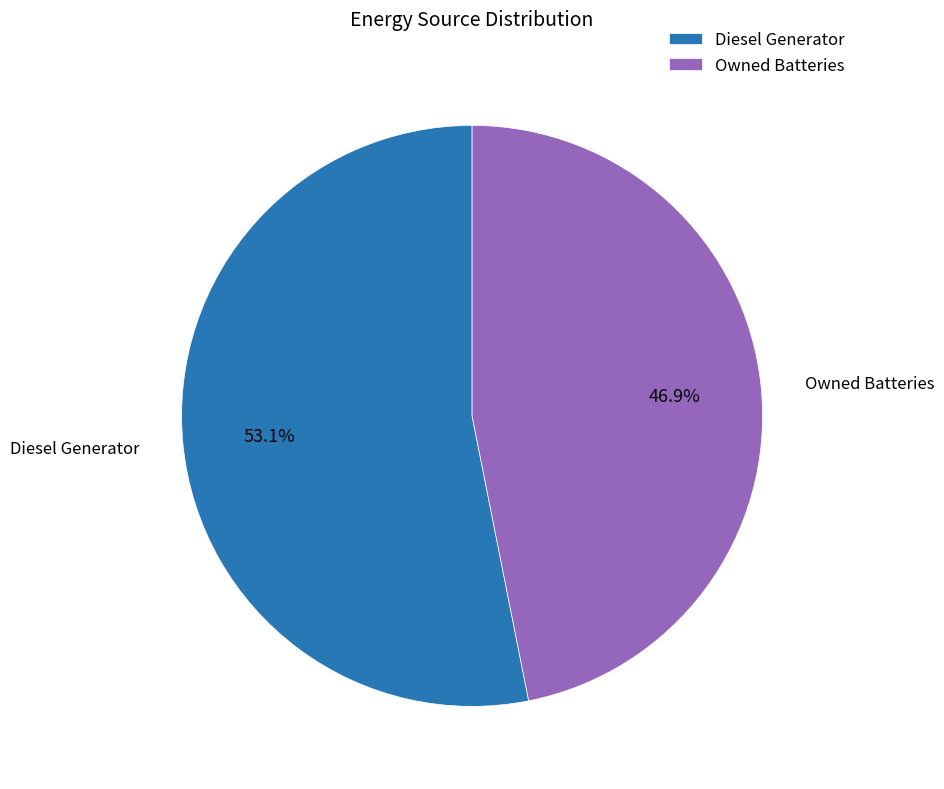

How much of the chart is everything except Owned Batteries?

53.1%